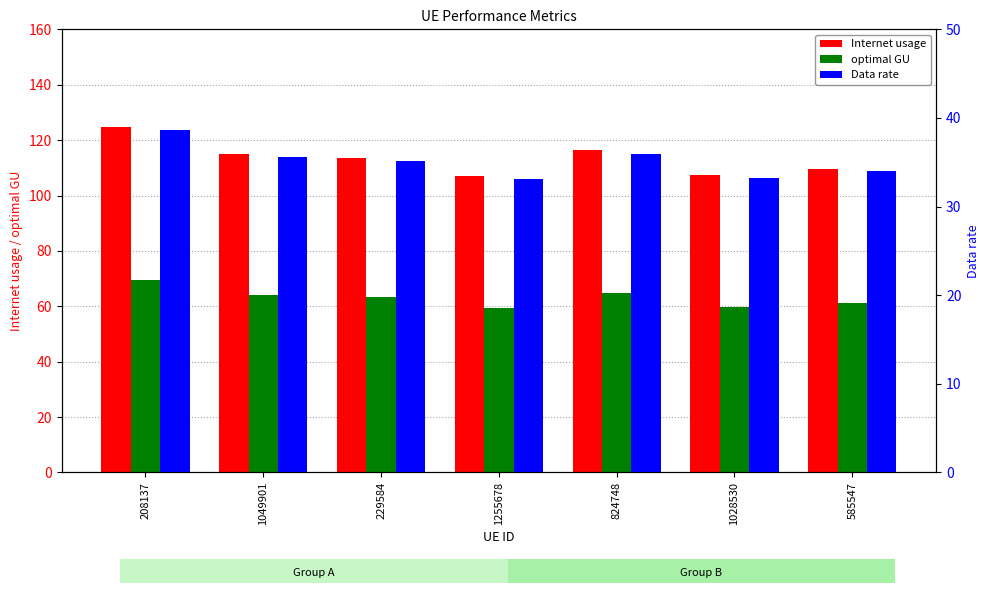

Which category has the highest value across all series?

208137